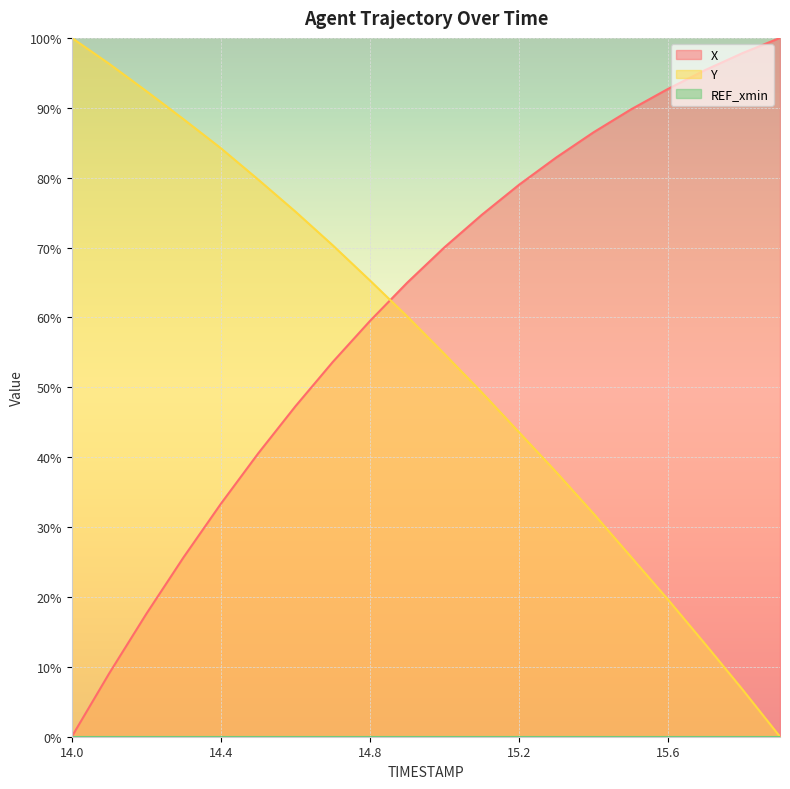

How many positive values does the X series have?

19